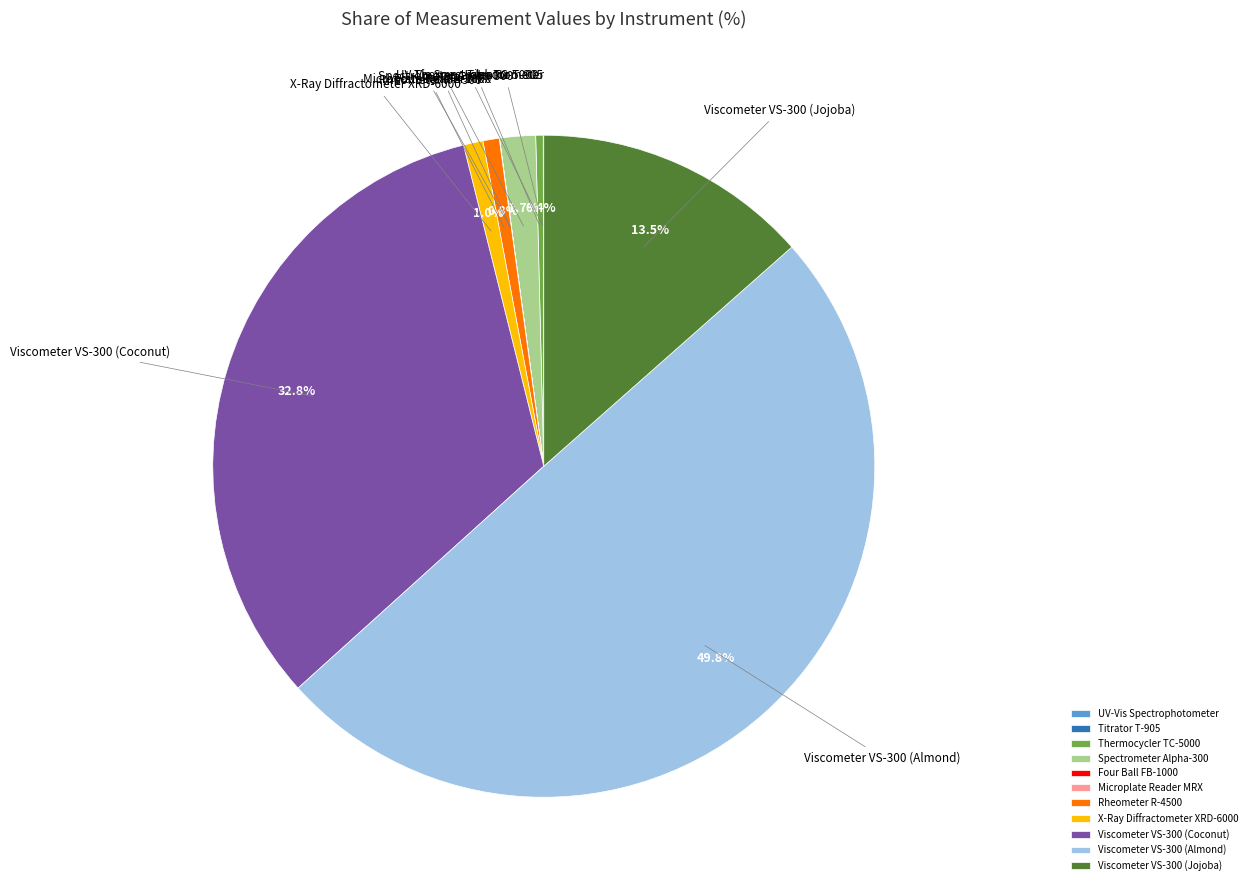

The Viscometer VS-300 (Jojoba) slice represents 21% of the pie. True or false?

False